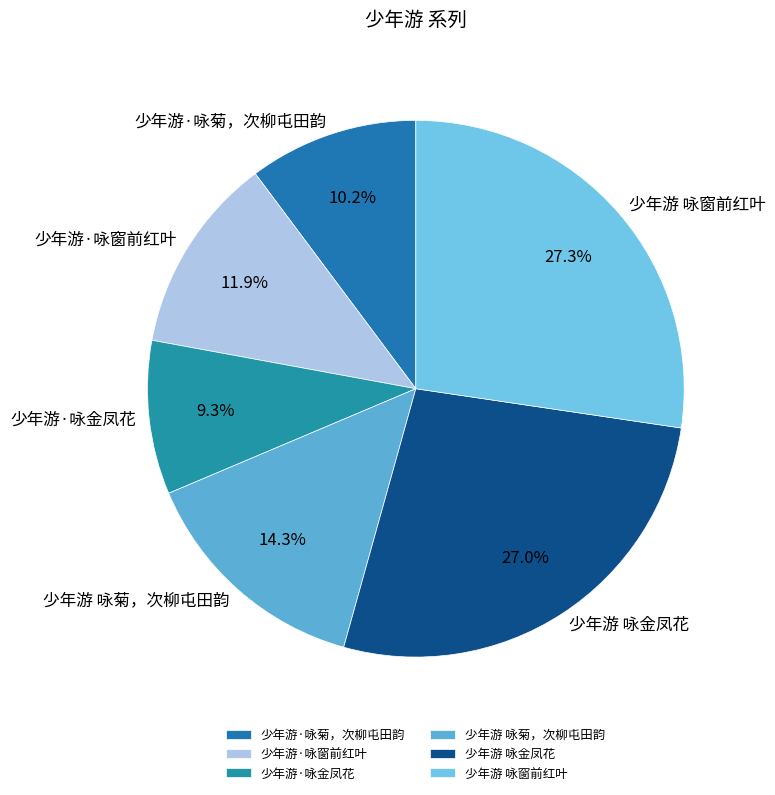

To the nearest percent, what portion does 少年游·咏窗前红叶 represent?

12%